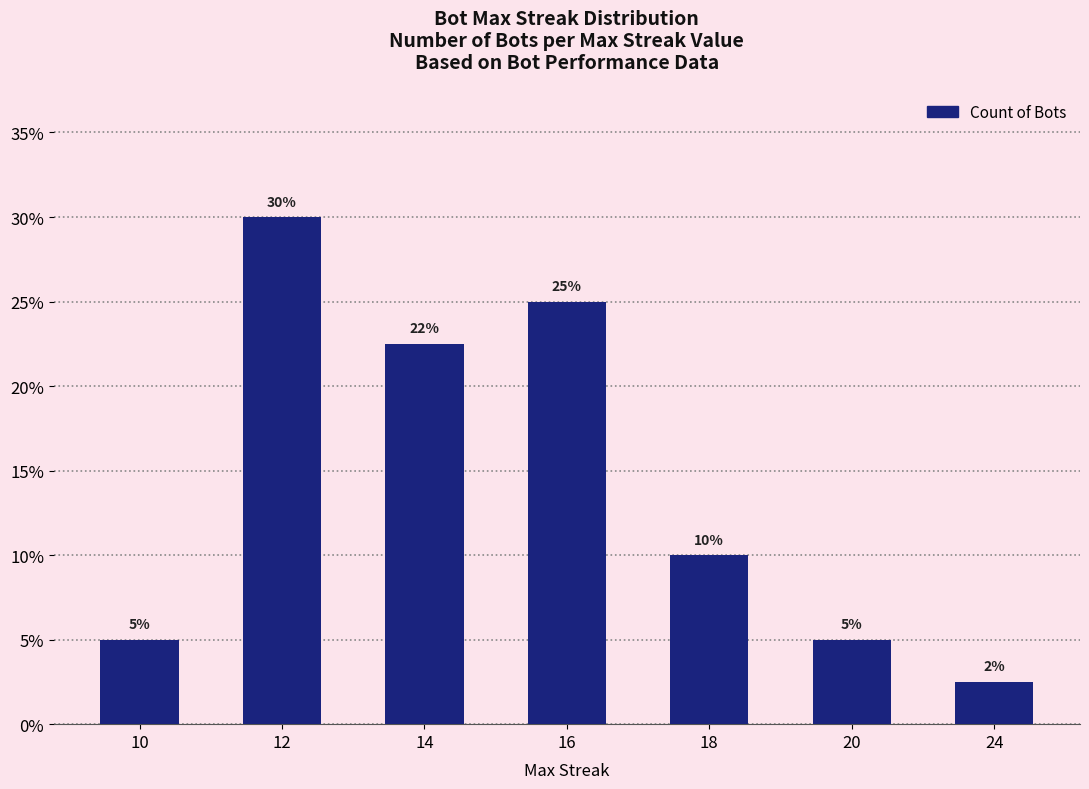

Does the chart contain stacked bars?

No